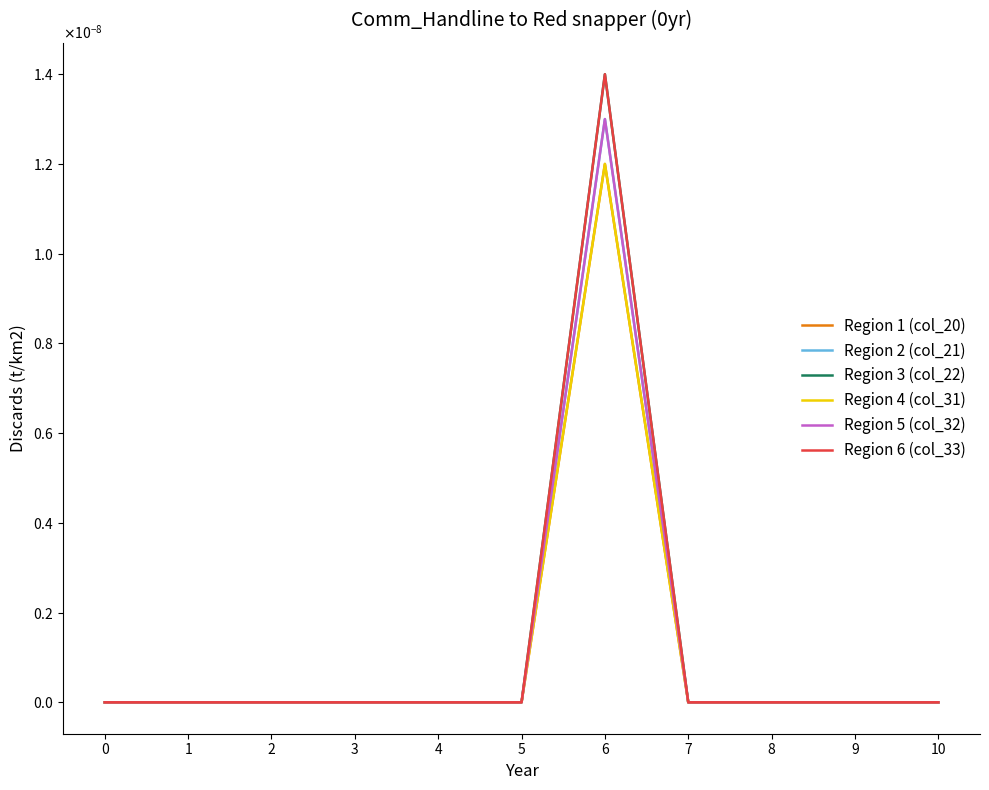

Does the chart have visible grid lines?

No